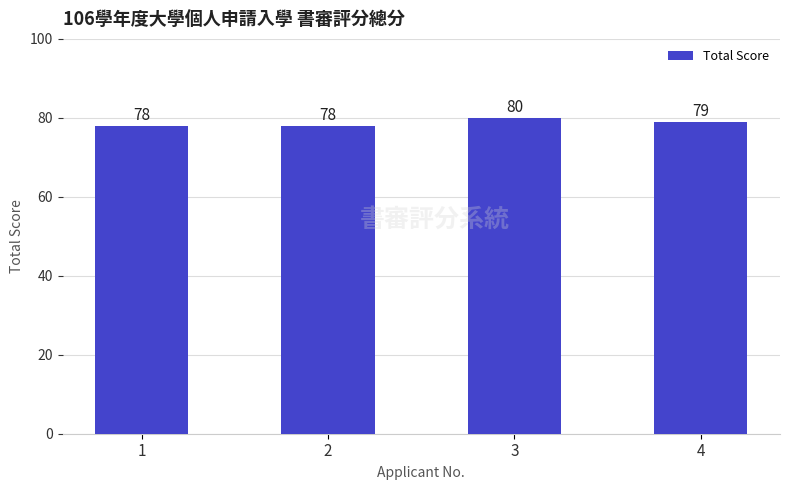

What is the value of the 4th bar from the left?

79